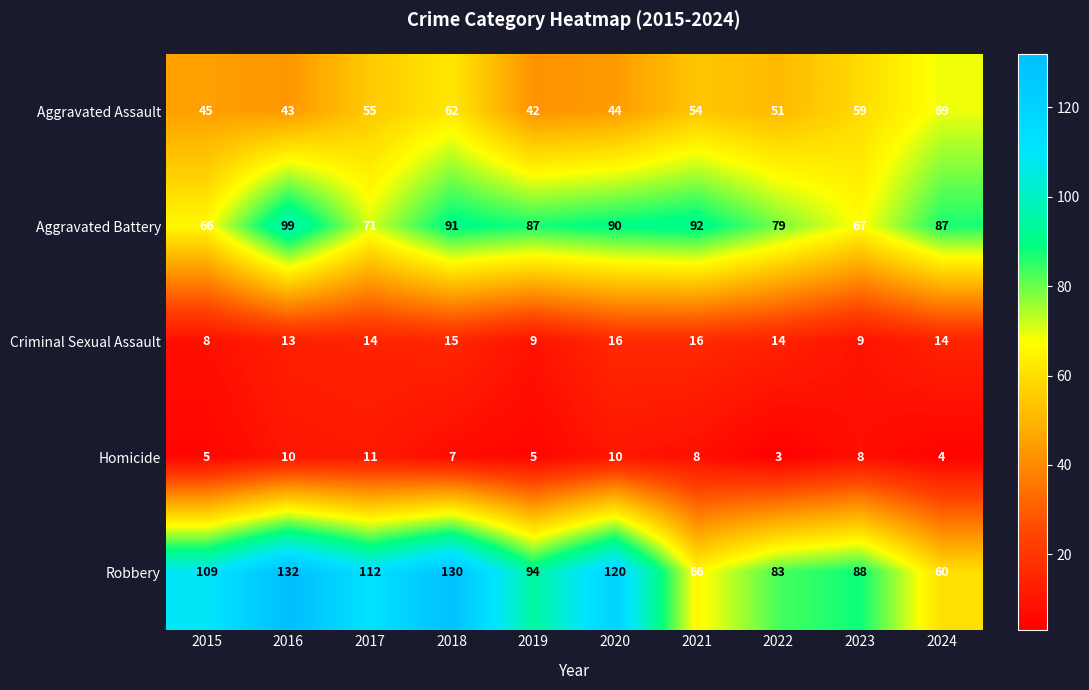

Rank the series by their maximum value, from highest to lowest.

Robbery, Aggravated Battery, Aggravated Assault, Criminal Sexual Assault, Homicide